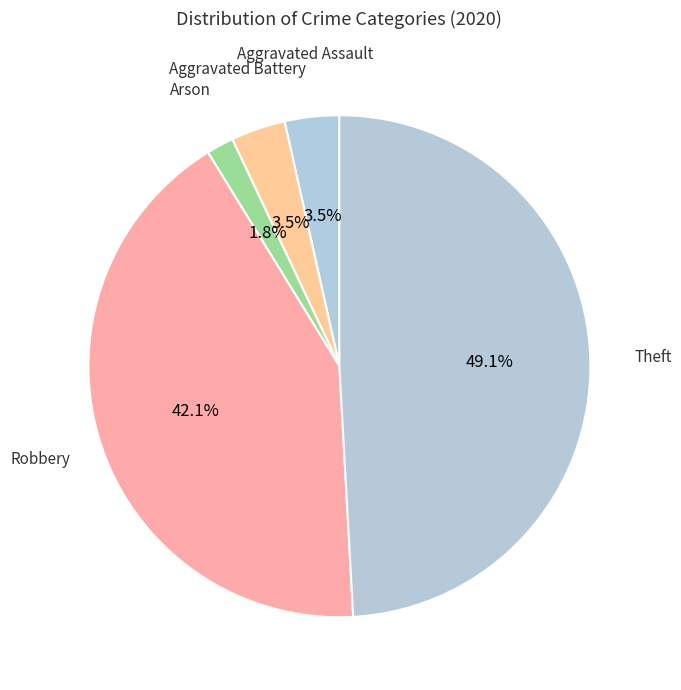

Does any single category account for the majority?

No